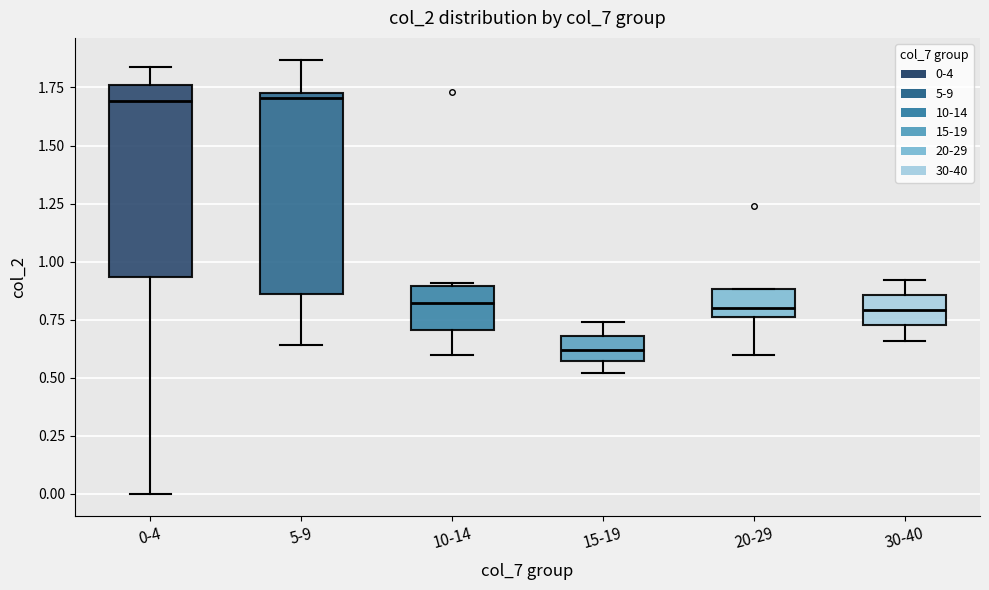

Reading left to right, transcribe this box plot: for each box, give where its median line is, the range the box spans, and where its two whiskers end, as read against the y-axis. The values are not printed on the chart, so give them approximately, as read against the axis.

0-4: median 1.70, box 0.95 to 1.75, whiskers 0.00 to 1.85
5-9: median 1.70, box 0.85 to 1.75, whiskers 0.65 to 1.85
10-14: median 0.80, box 0.70 to 0.90, whiskers 0.60 to 0.90 (just above the box's upper edge)
15-19: median 0.60, box 0.55 to 0.70, whiskers 0.50 to 0.75
20-29: median 0.80, box 0.75 to 0.90, whiskers 0.60 to 0.90
30-40: median 0.80, box 0.75 to 0.85, whiskers 0.65 to 0.90